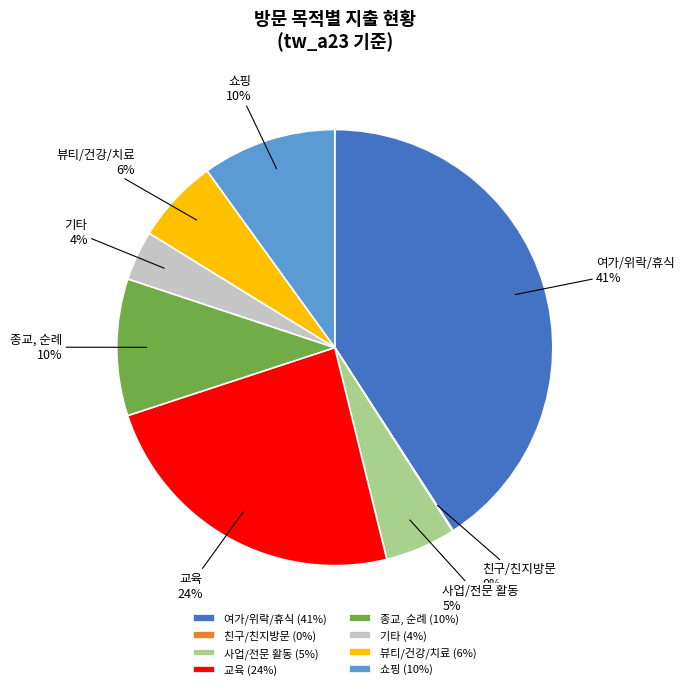

Between 쇼핑 and 사업/전문 활동, which is larger?

쇼핑